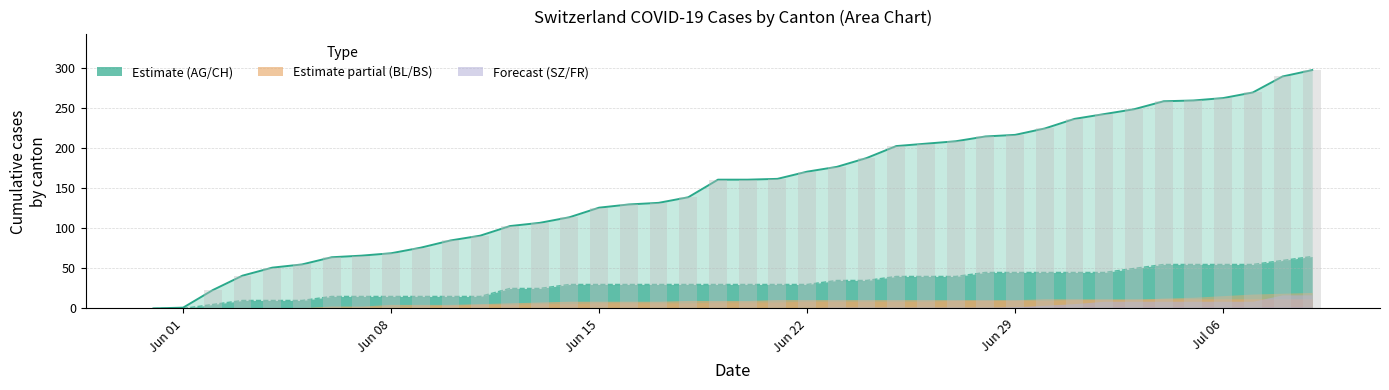

True or false: CH (total) has a value of 62 at 11.

False